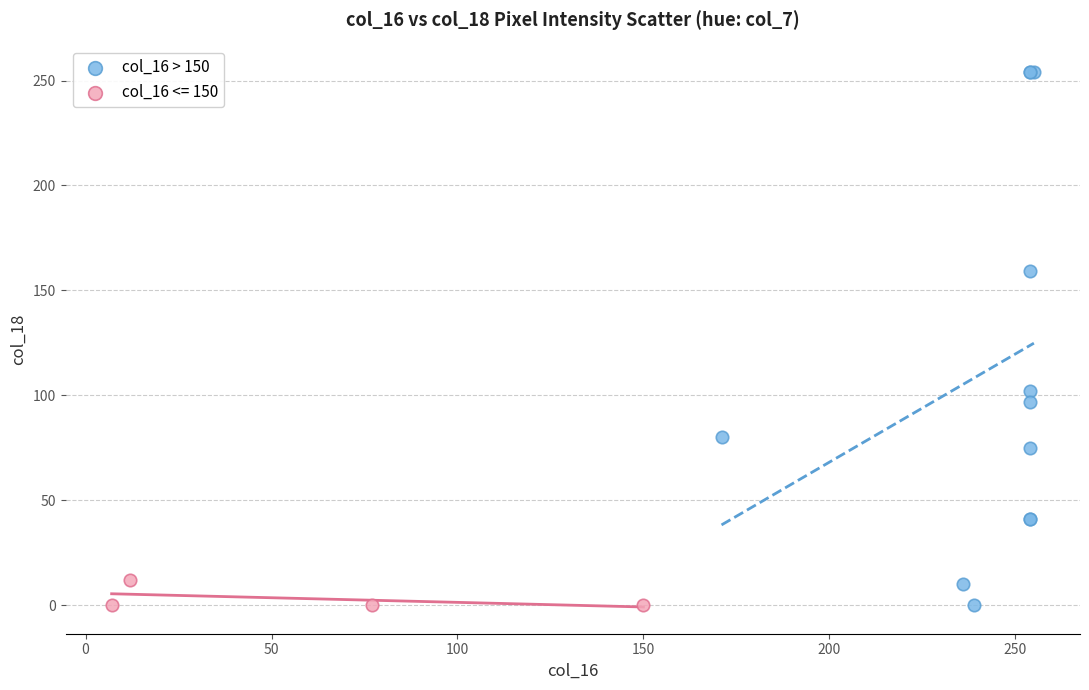

Which series reaches the maximum Y coordinate?

col_16 > 150